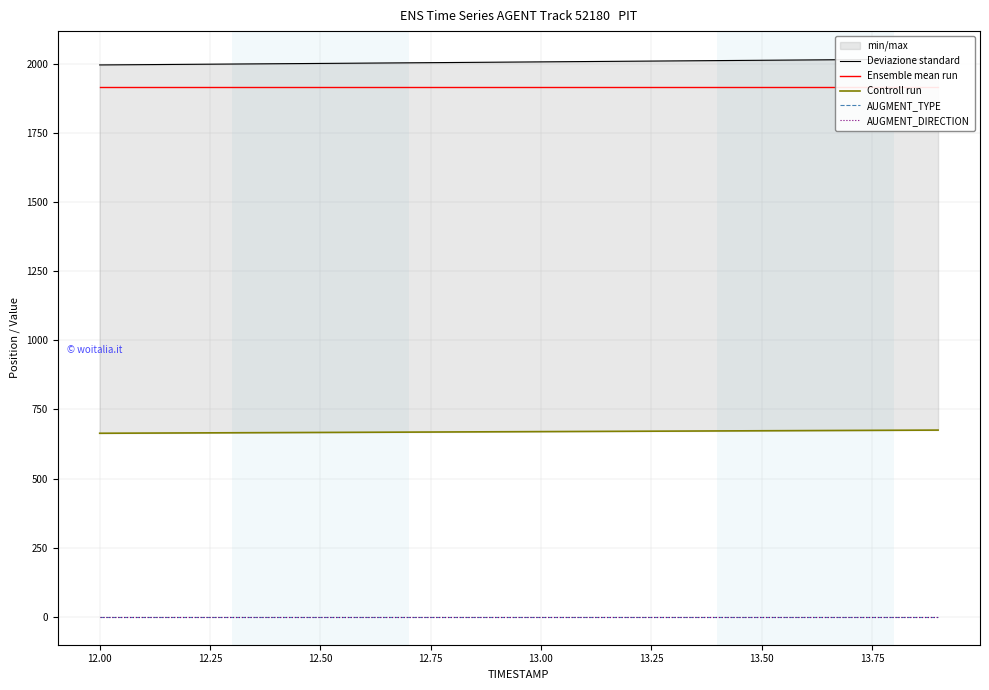

True or false: Deviazione standard and AUGMENT_TYPE intersect in this chart.

False